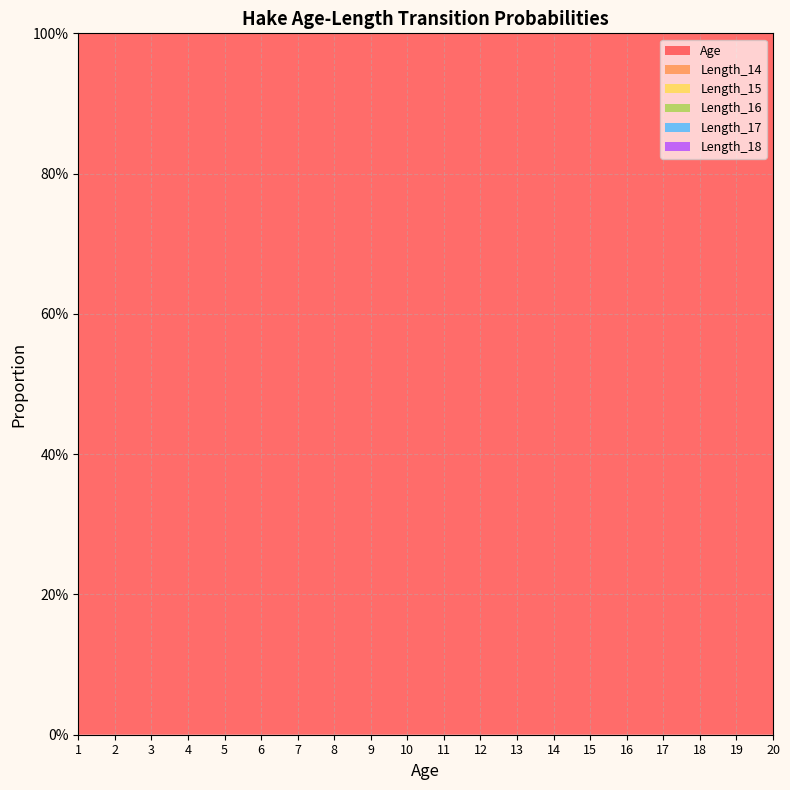

Reading left to right, transcribe all the data shown in this chart.

Age: Age 1=1.0	Age 2=2.0	Age 3=3.0	Age 4=4.0	Age 5=5.0	Age 6=6.0	Age 7=7.0	Age 8=8.0	Age 9=9.0	Age 10=10.0	Age 11=11.0	Age 12=12.0	Age 13=13.0	Age 14=14.0	Age 15=15.0	Age 16=16.0	Age 17=17.0	Age 18=18.0	Age 19=19.0	Age 20=20.0
Length_14: Age 1=0.0	Age 2=0.0	Age 3=0.0	Age 4=0.1	Age 5=0.1	Age 6=0.2	Age 7=0.2	Age 8=0.2	Age 9=0.1	Age 10=0.0	Age 11=0.1	Age 12=0.0	Age 13=0.0	Age 14=0.0	Age 15=0.0	Age 16=0.0	Age 17=0.0	Age 18=0.0	Age 19=0.0	Age 20=0.0
Length_15: Age 1=0.0	Age 2=0.0	Age 3=0.0	Age 4=0.1	Age 5=0.1	Age 6=0.1	Age 7=0.3	Age 8=0.2	Age 9=0.1	Age 10=0.1	Age 11=0.1	Age 12=0.0	Age 13=0.0	Age 14=0.0	Age 15=0.0	Age 16=0.0	Age 17=0.0	Age 18=0.0	Age 19=0.0	Age 20=0.0
Length_16: Age 1=0.0	Age 2=0.0	Age 3=0.0	Age 4=0.0	Age 5=0.0	Age 6=0.1	Age 7=0.3	Age 8=0.2	Age 9=0.1	Age 10=0.1	Age 11=0.1	Age 12=0.0	Age 13=0.0	Age 14=0.0	Age 15=0.0	Age 16=0.0	Age 17=0.0	Age 18=0.0	Age 19=0.0	Age 20=0.0
Length_17: Age 1=0.0	Age 2=0.0	Age 3=0.0	Age 4=0.0	Age 5=0.0	Age 6=0.1	Age 7=0.3	Age 8=0.2	Age 9=0.2	Age 10=0.1	Age 11=0.1	Age 12=0.0	Age 13=0.0	Age 14=0.0	Age 15=0.0	Age 16=0.0	Age 17=0.0	Age 18=0.0	Age 19=0.0	Age 20=0.0
Length_18: Age 1=0.0	Age 2=0.0	Age 3=0.0	Age 4=0.0	Age 5=0.0	Age 6=0.1	Age 7=0.2	Age 8=0.1	Age 9=0.2	Age 10=0.1	Age 11=0.1	Age 12=0.1	Age 13=0.1	Age 14=0.0	Age 15=0.0	Age 16=0.0	Age 17=0.0	Age 18=0.0	Age 19=0.0	Age 20=0.0